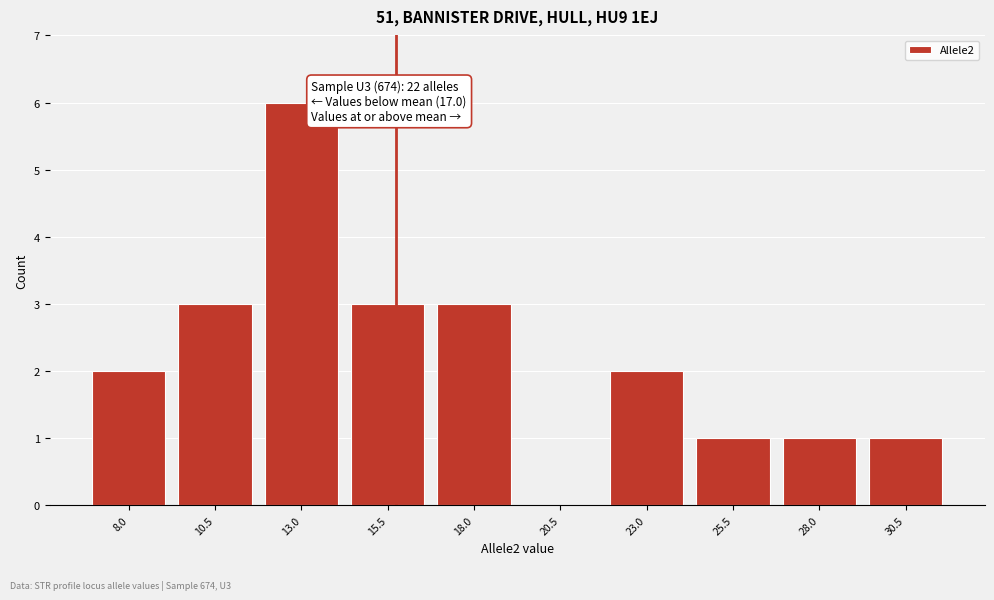

Reading left to right, extract all data points from this chart.

8.0=2	10.5=3	13.0=6	15.5=3	18.0=3	20.5=0	23.0=2	25.5=1	28.0=1	30.5=1